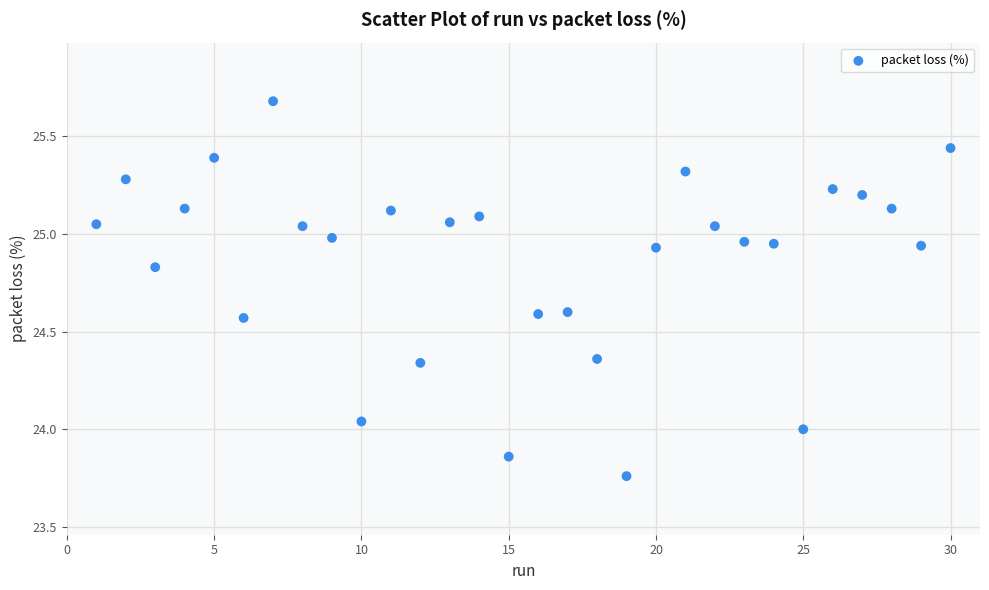

What is the range of Y values (max minus min)?

1.9